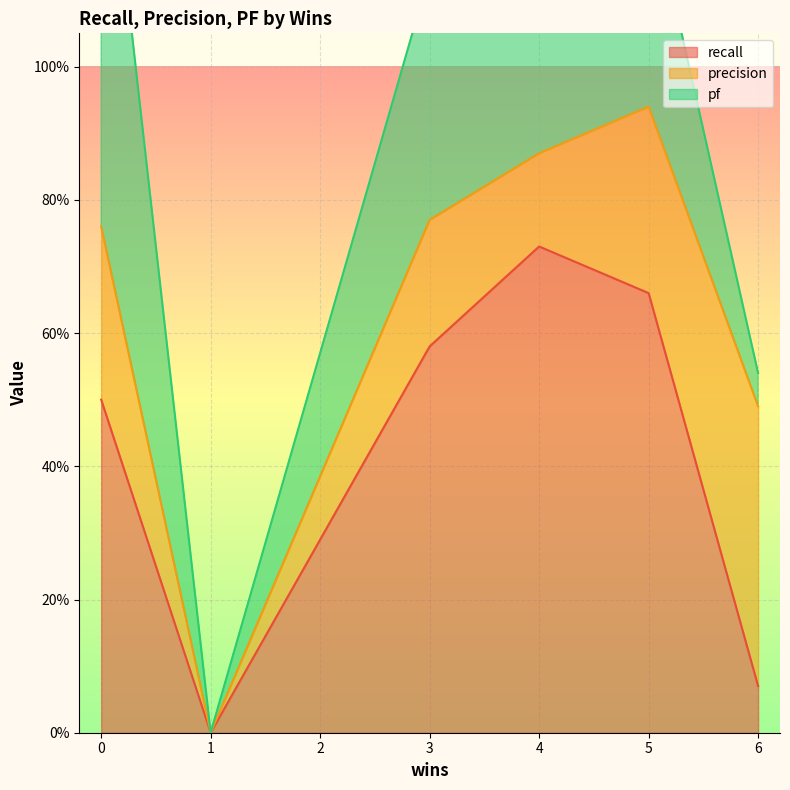

At which category does the chart reach its minimum across all series?

1